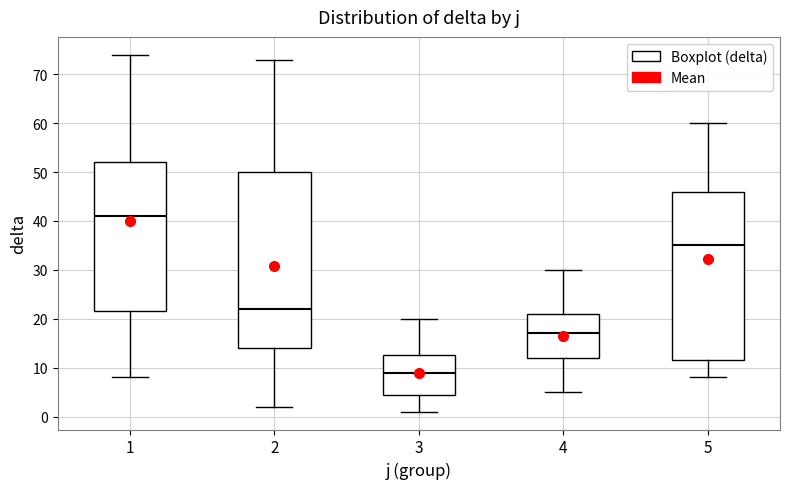

Which box has the lowest median line?

3